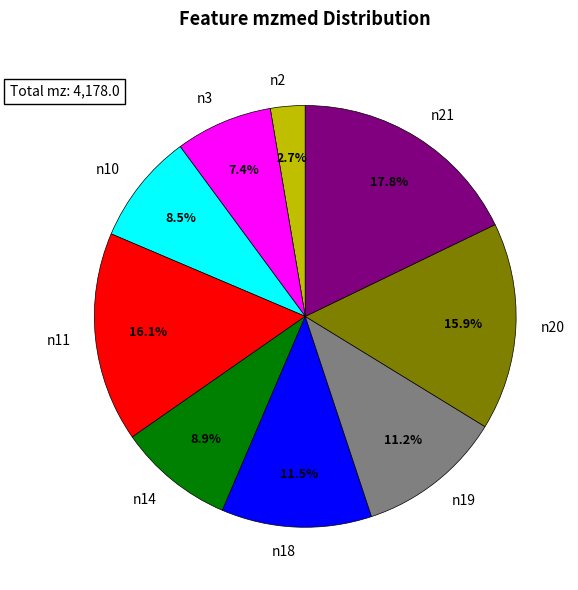

Which category has the biggest portion of the pie?

n21